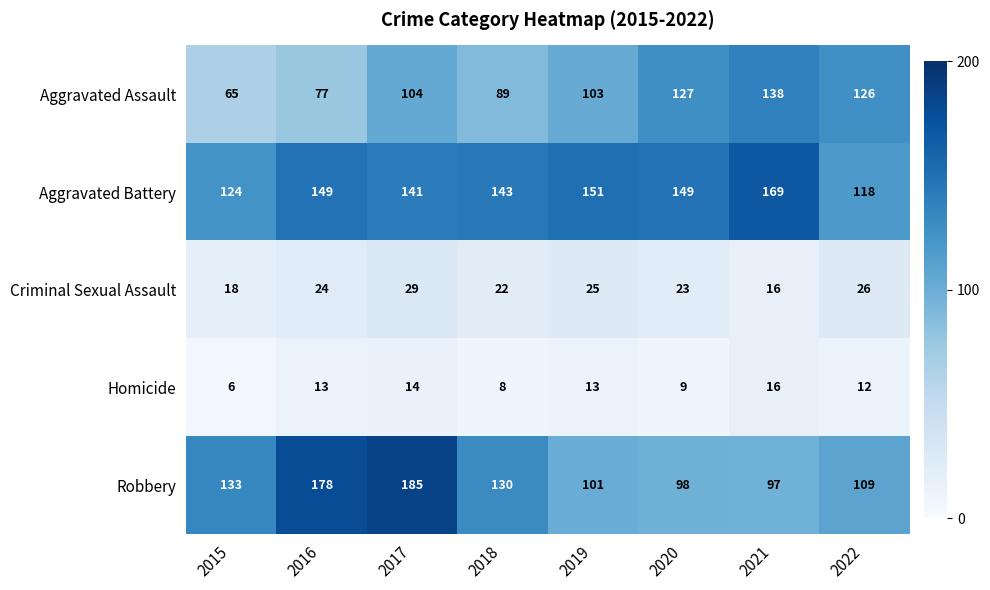

What is the difference between the second highest and second lowest values in the Aggravated Battery series?

27